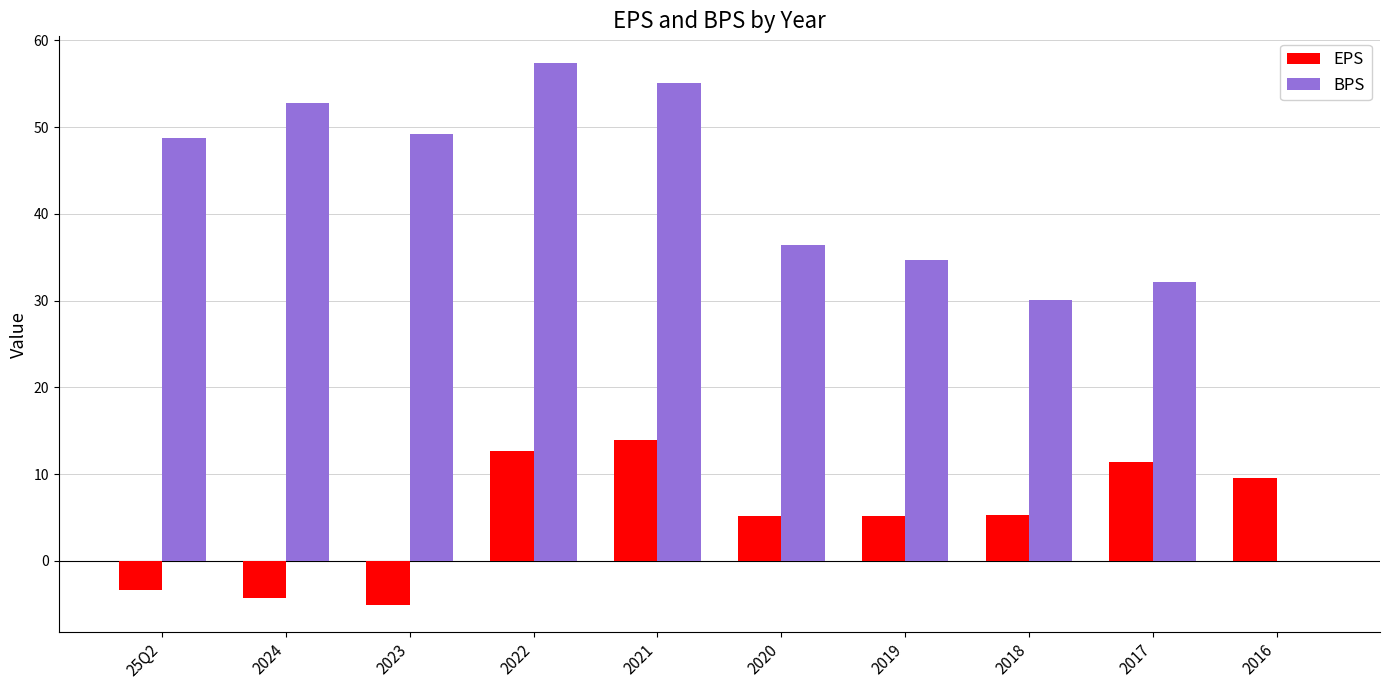

What is the highest value of the BPS series?

57.4